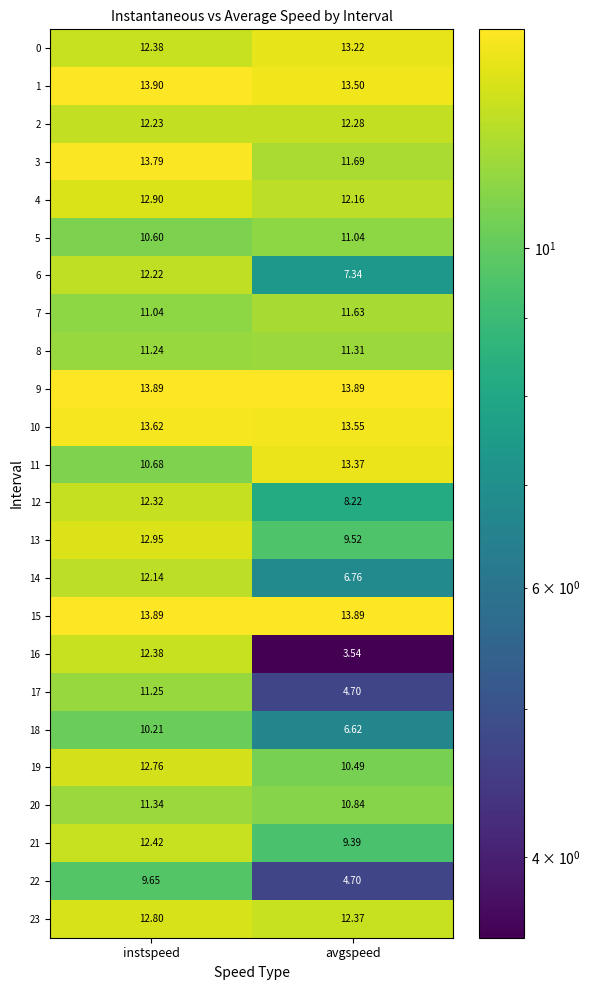

Between instspeed and avgspeed, which series saw the biggest shift?

16